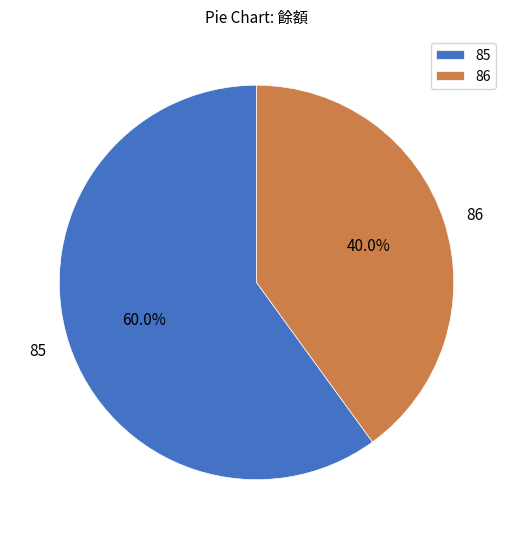

True or false: 86 accounts for 40% of the total.

True